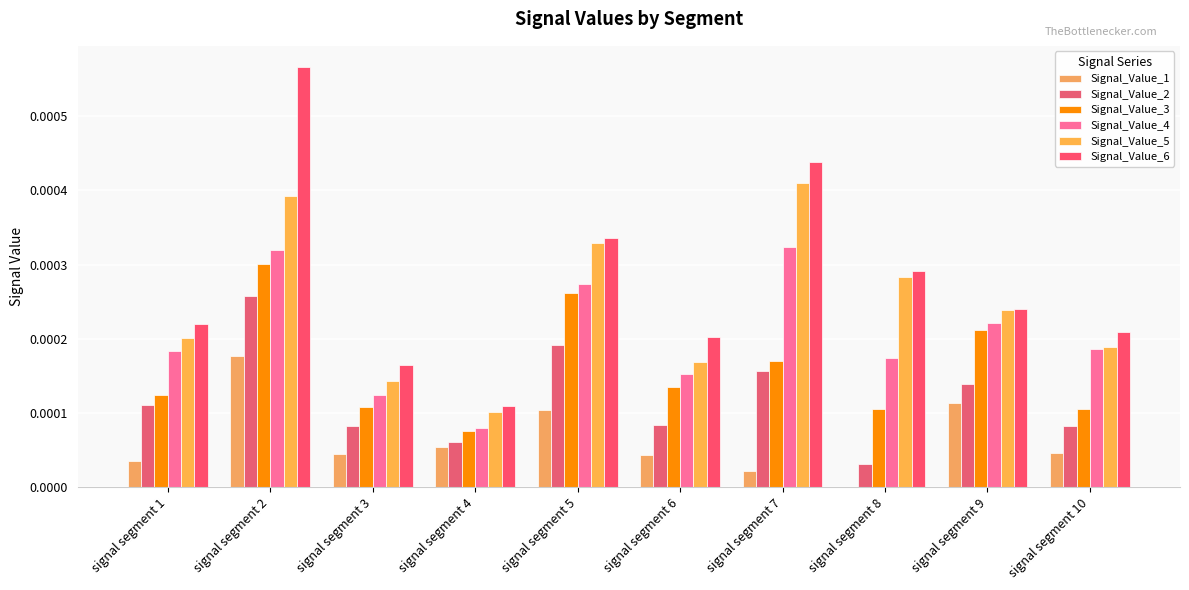

Does the chart contain stacked bars?

No